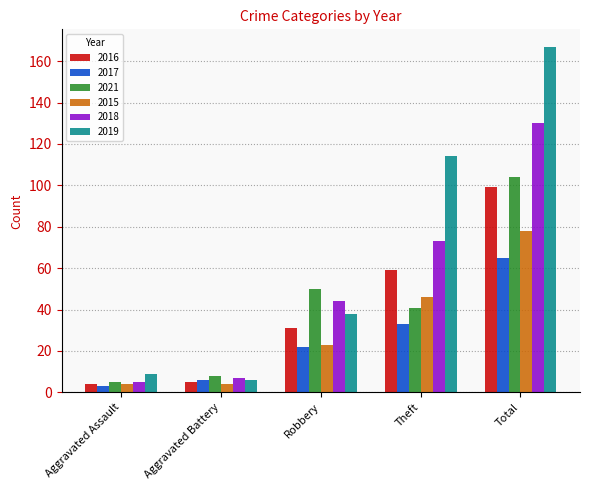

What is the sum of all 2021 values?

208